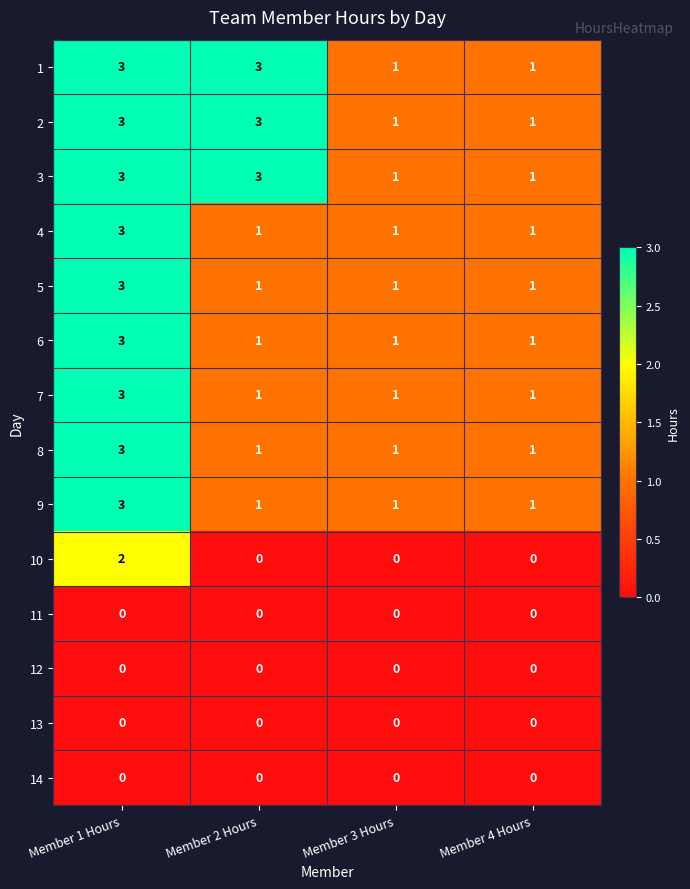

What is the greatest value displayed?

3